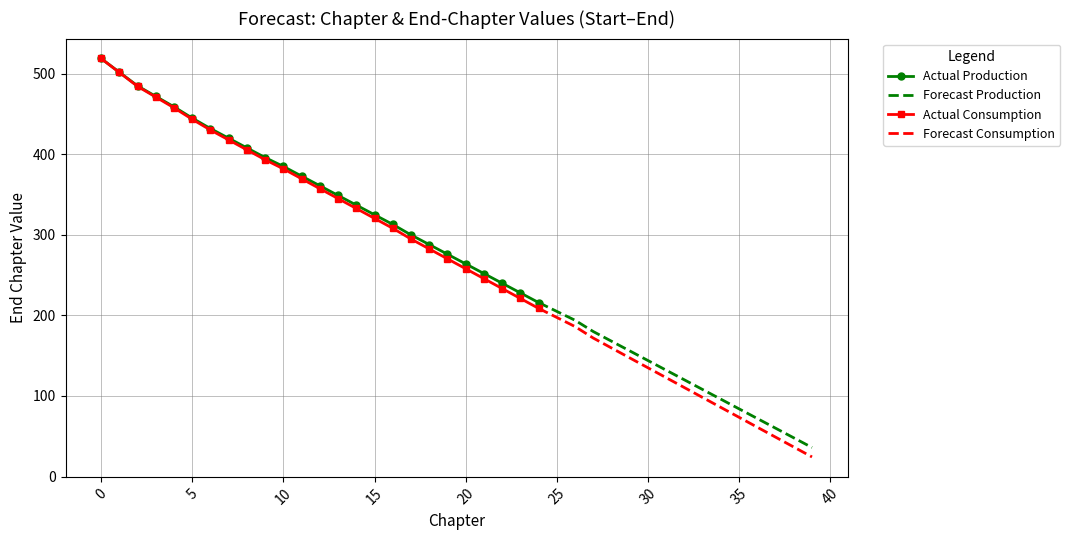

What is the minimum value for Actual Consumption?

208.8